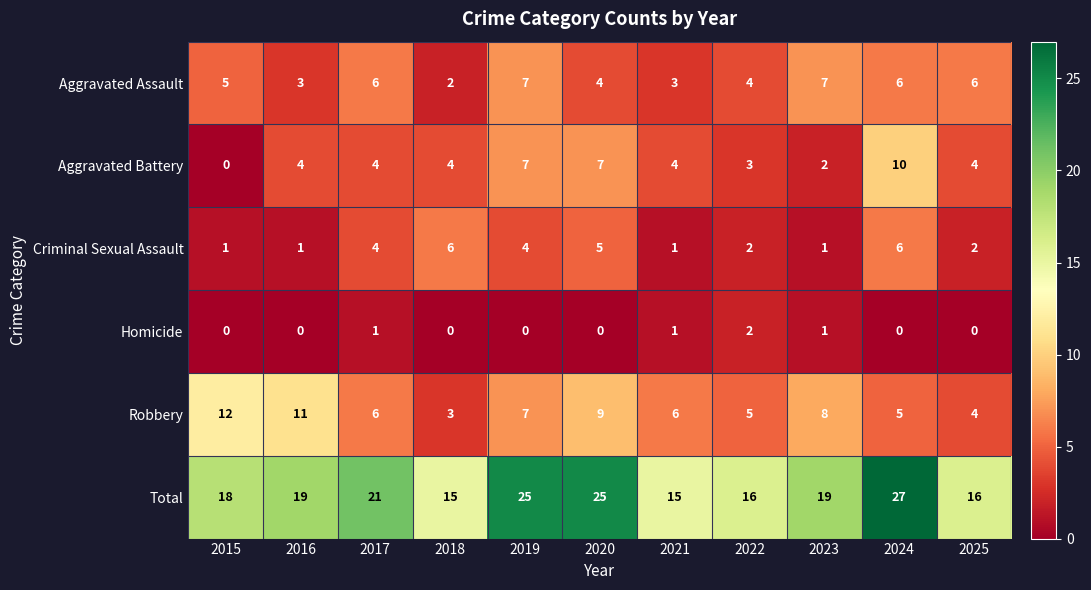

What value does the Aggravated Assault series have at 2023?

7